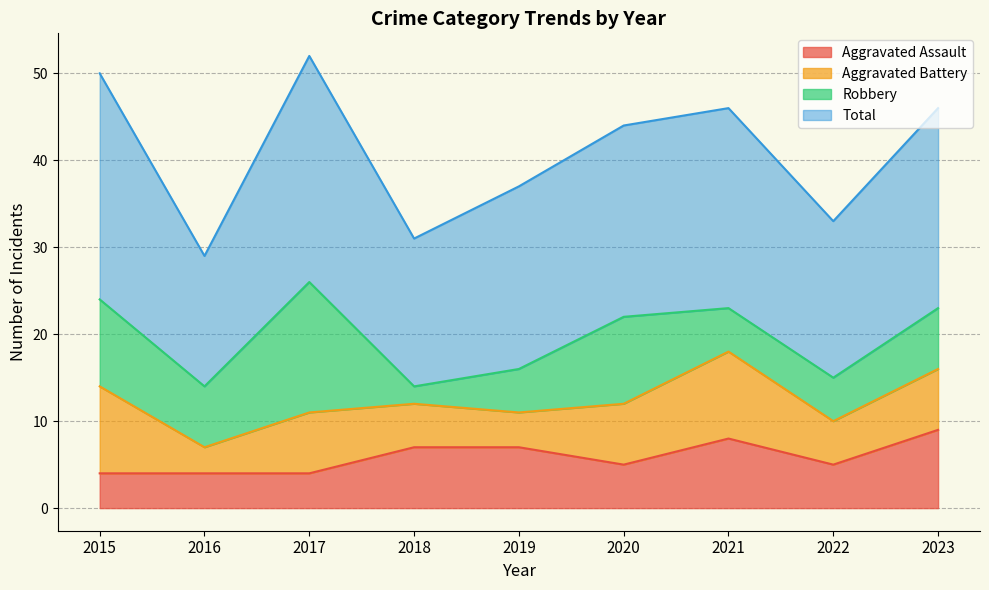

How many lines are shown in the chart?

4